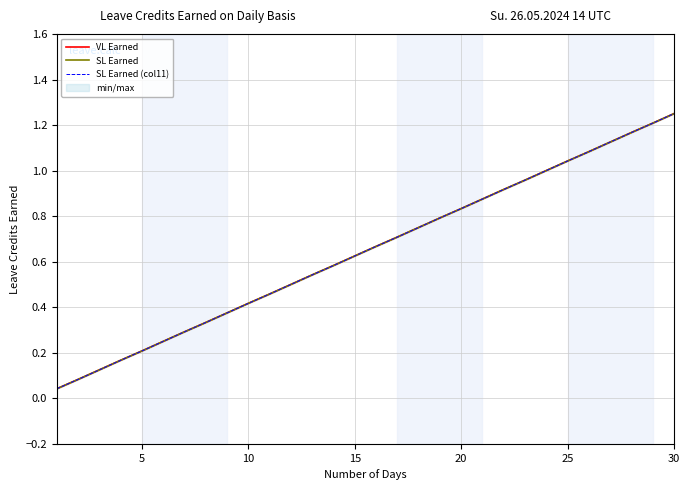

Does the chart display data point markers on the line(s)?

No